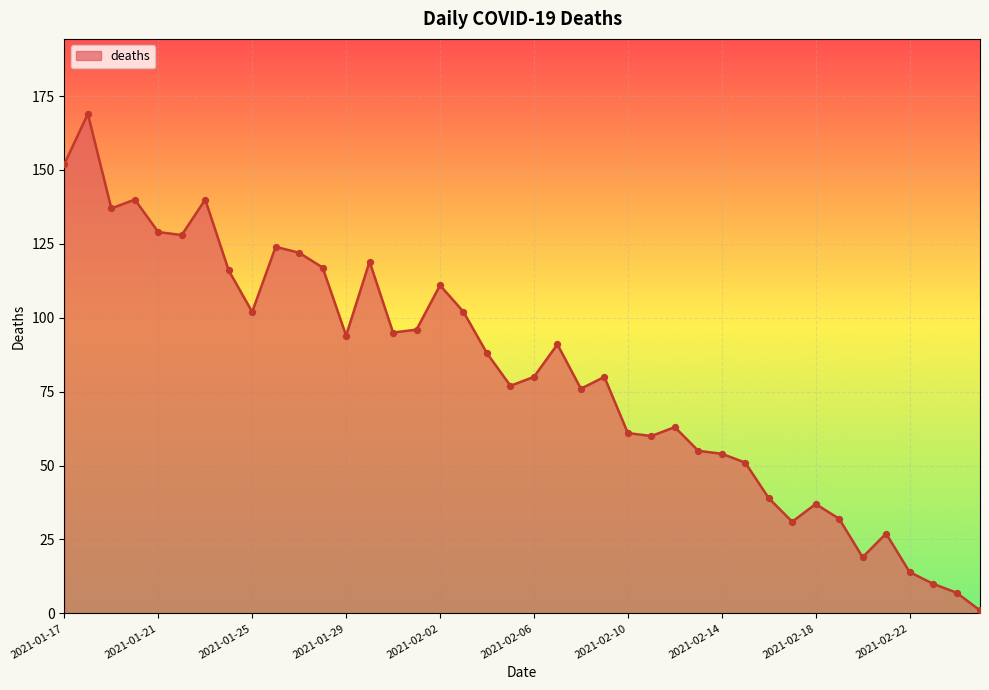

What is the greatest value displayed?

169